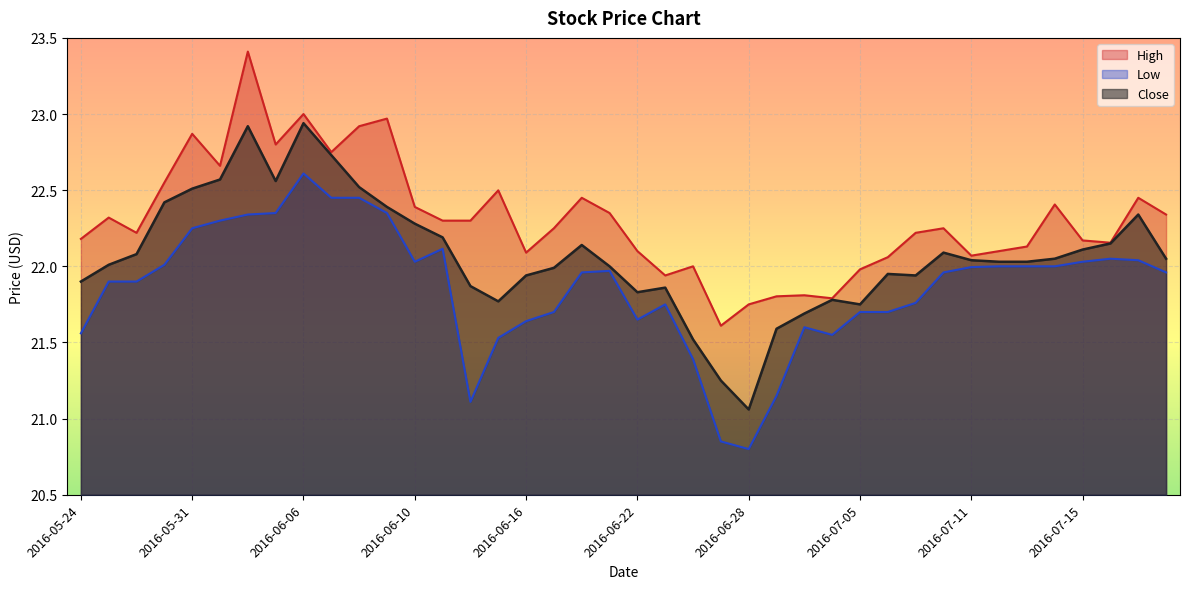

How many distinct data groups are displayed?

3